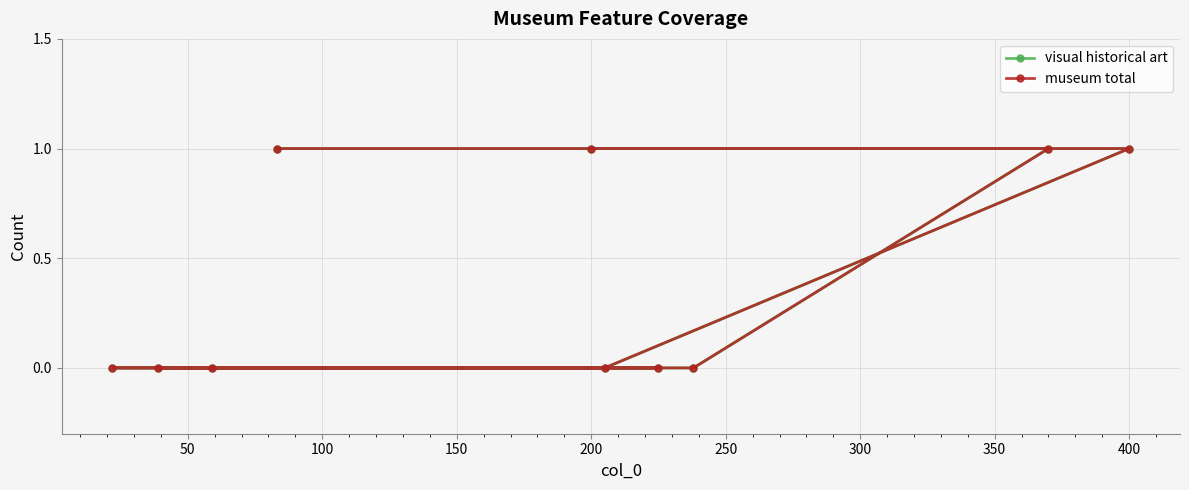

Which series changed the most between 250 and 350?

visual historical art